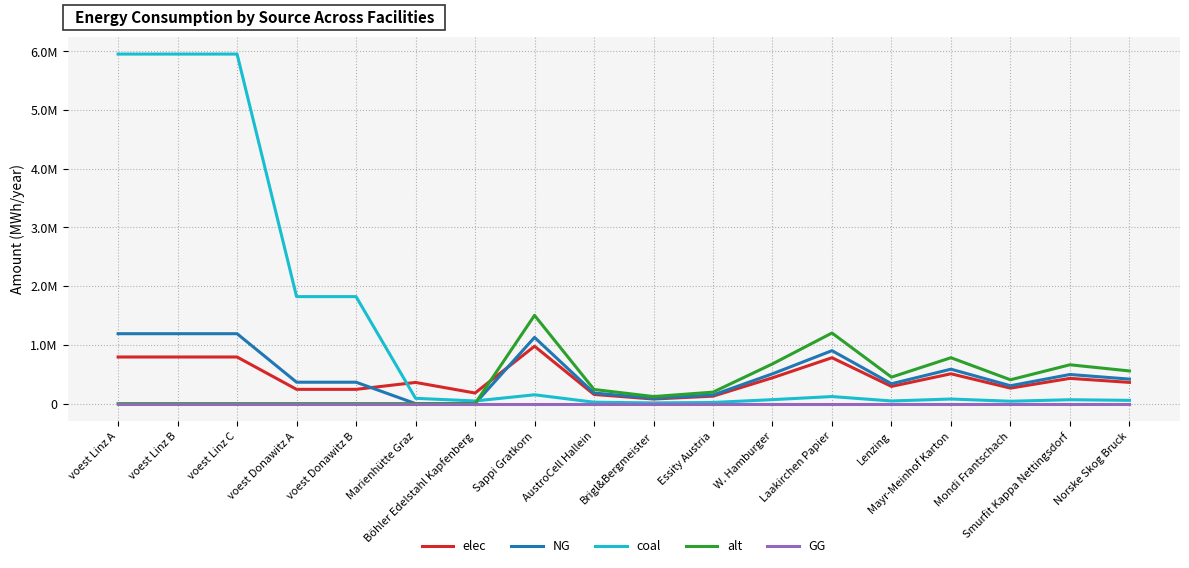

The elec series shows 263835.0 at Mondi Frantschach. True or false?

True